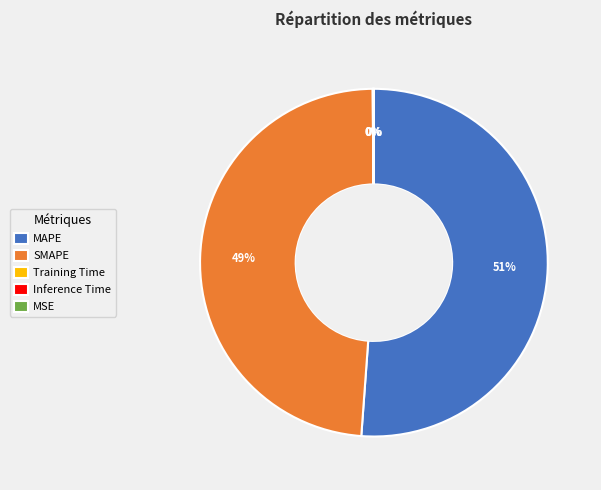

To the nearest percent, what is the difference between the SMAPE and MAPE slice percentages?

2%